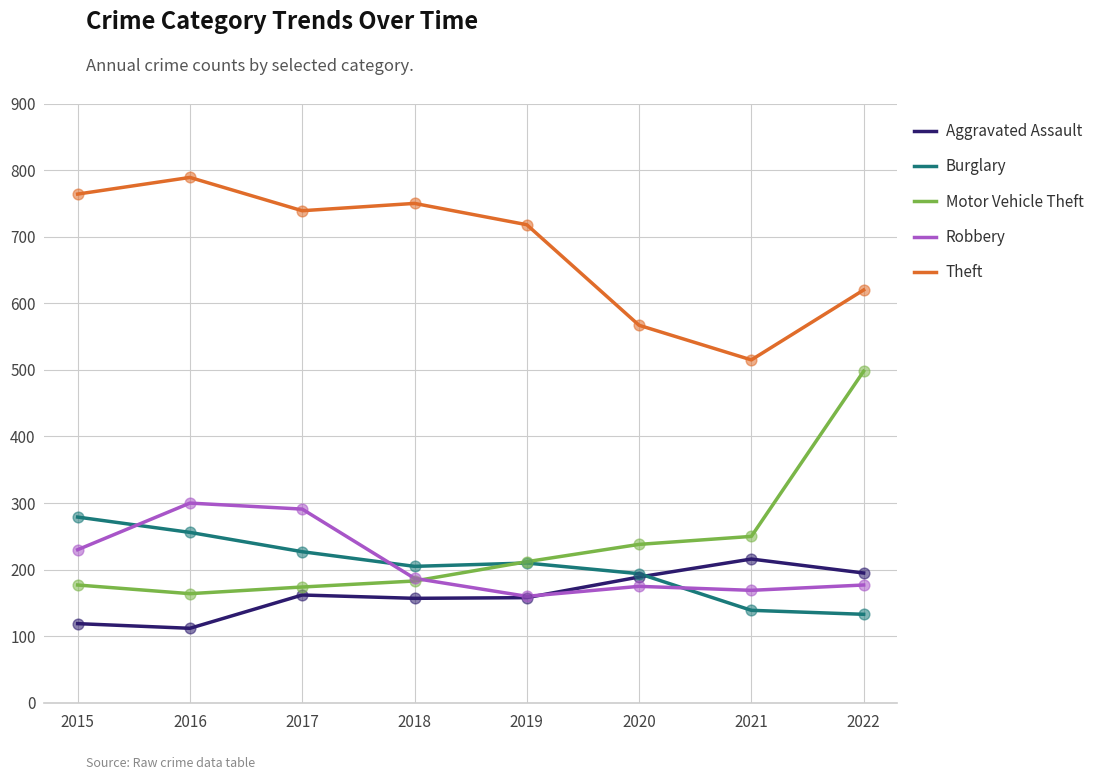

What is the spread (max minus min) of values at 2019?

560